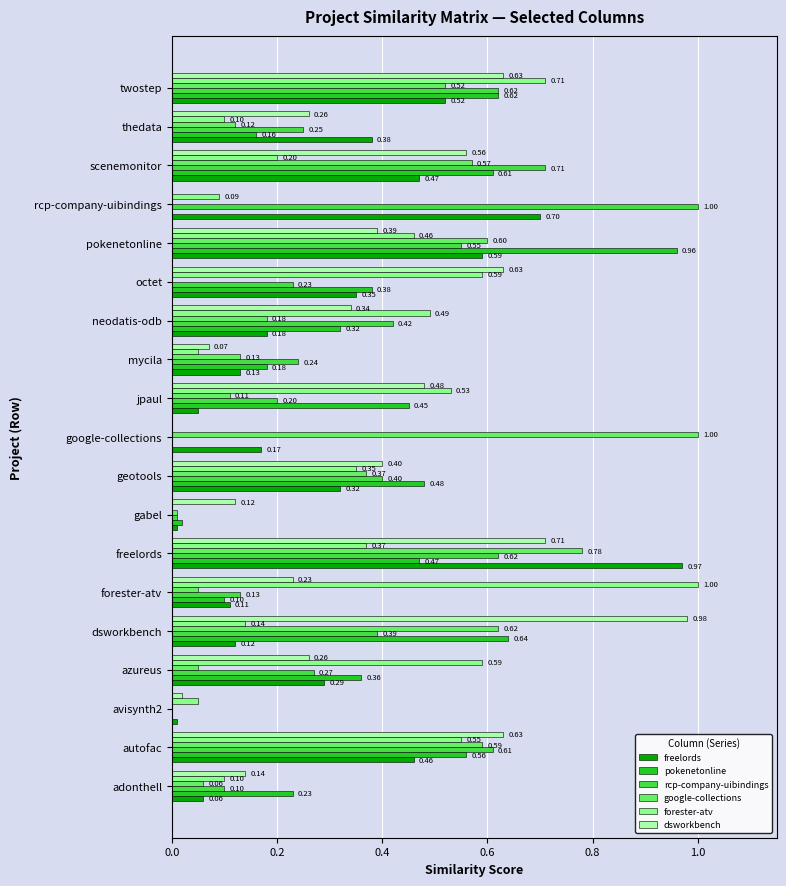

How many data points does each series have?

19